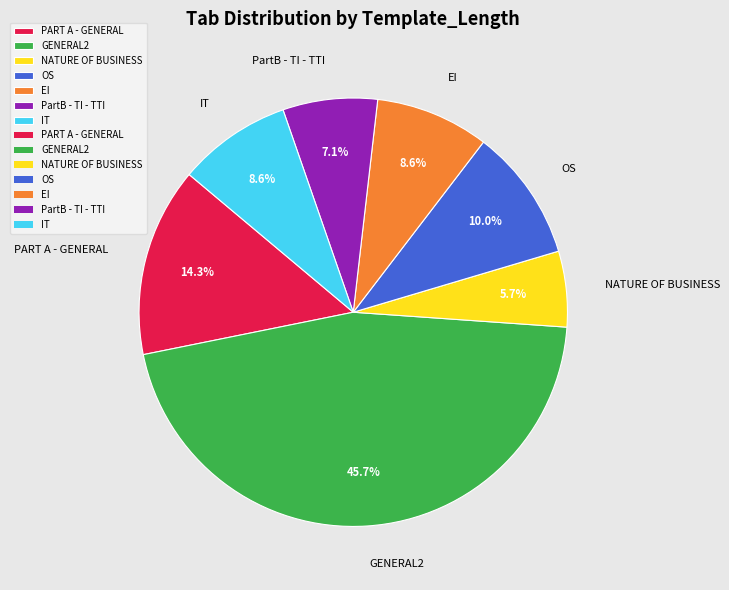

What percentage is NOT represented by PART A - GENERAL?

85.7%